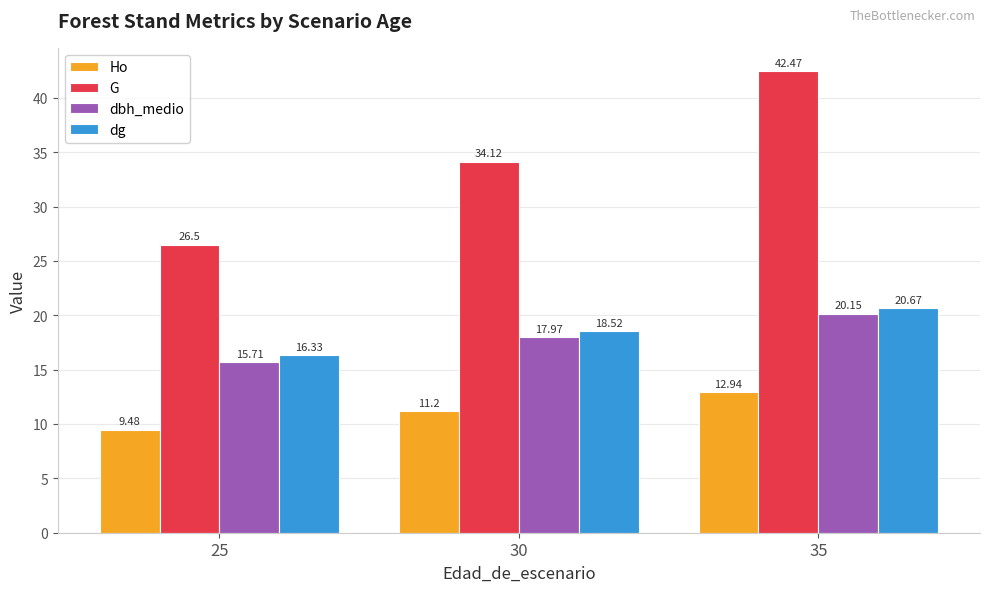

At which label is dbh_medio closest to 17?

30